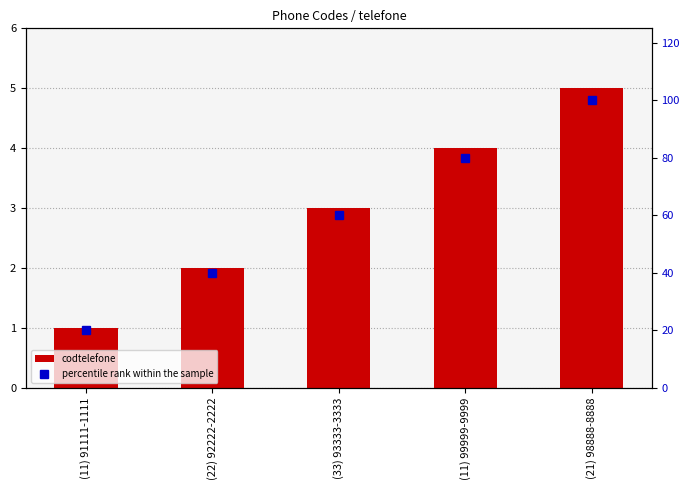

Which has a higher value, (22) 92222-2222 or (11) 91111-1111?

(22) 92222-2222